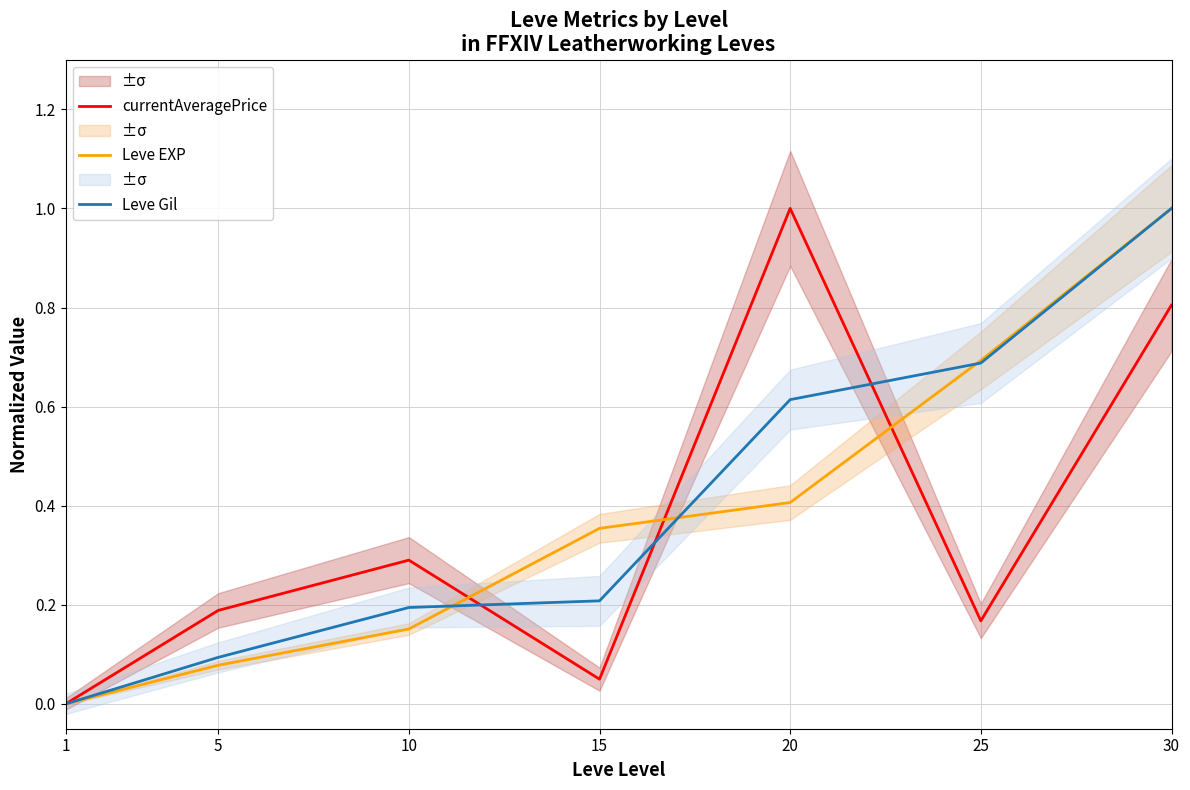

How many intersections are there between currentAveragePrice and Leve EXP?

3